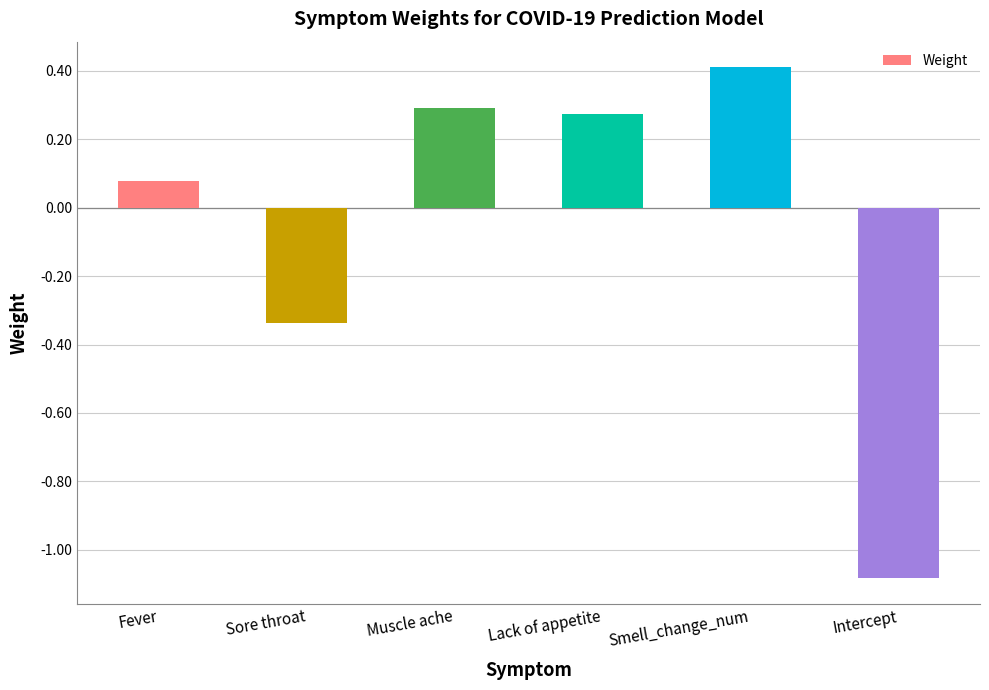

How many values are below zero?

2